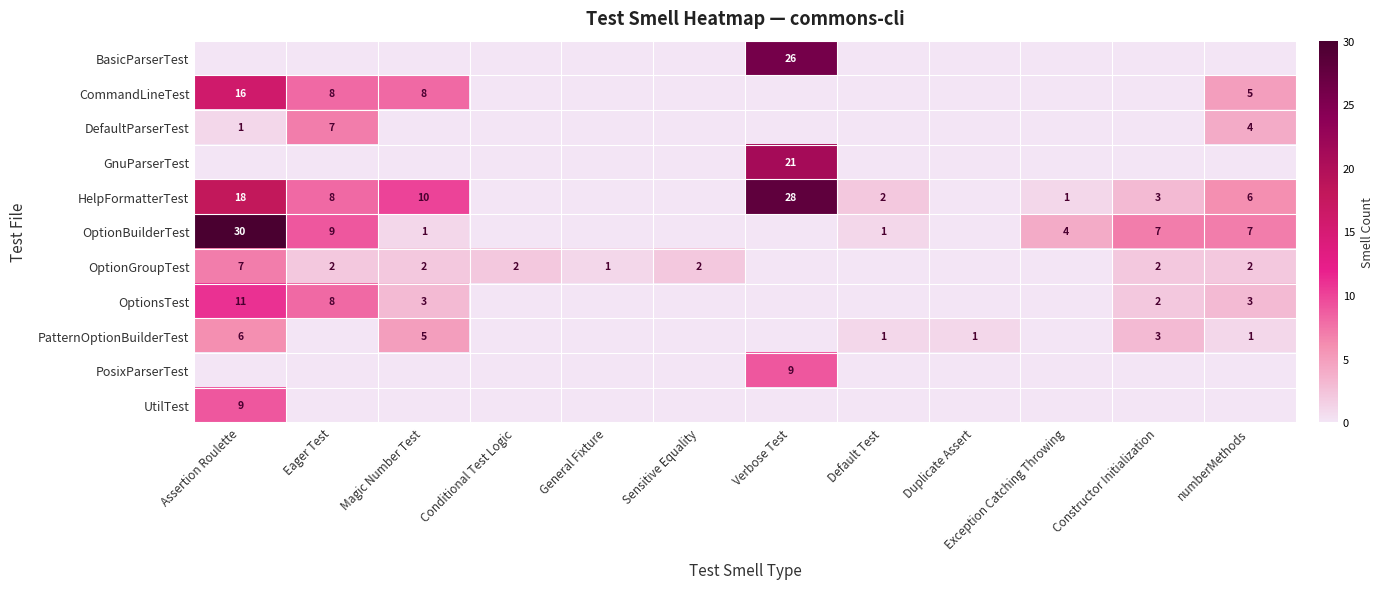

The OptionGroupTest series shows 2 at Conditional Test Logic. True or false?

True